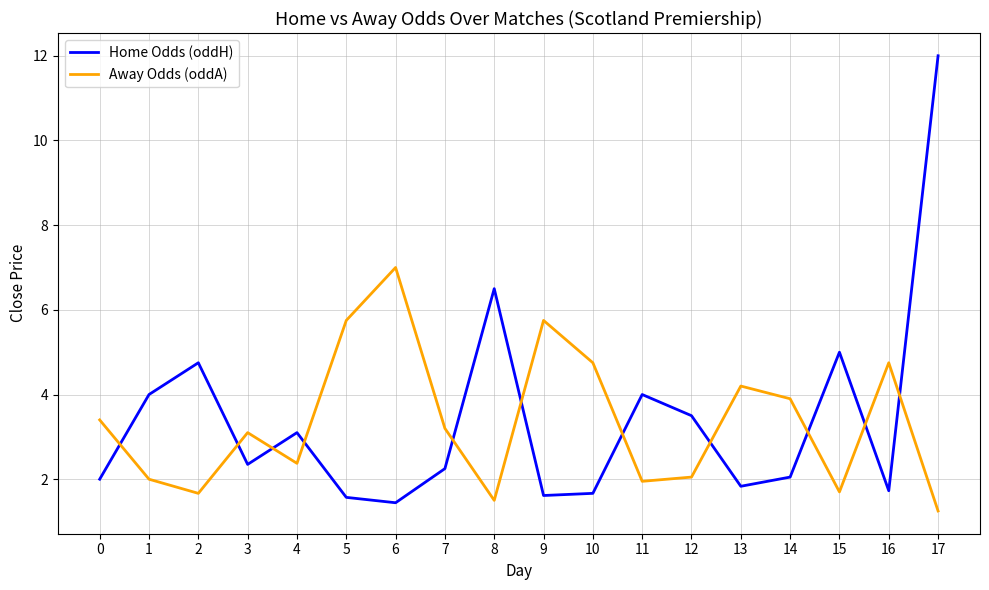

Between 2 and 9, which series saw the biggest shift?

Away Odds (oddA)